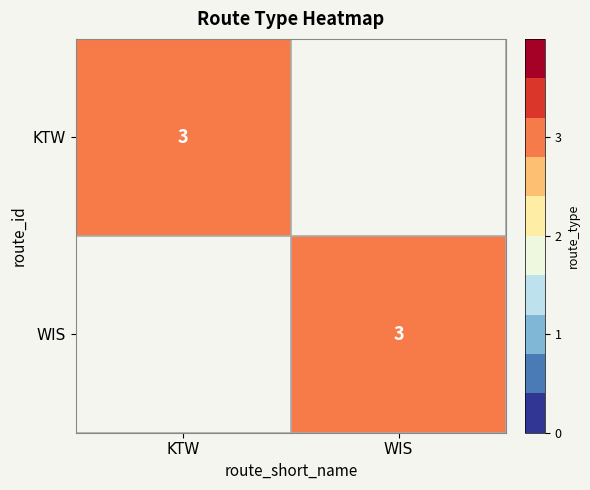

The WIS series shows 1 at WIS. True or false?

False